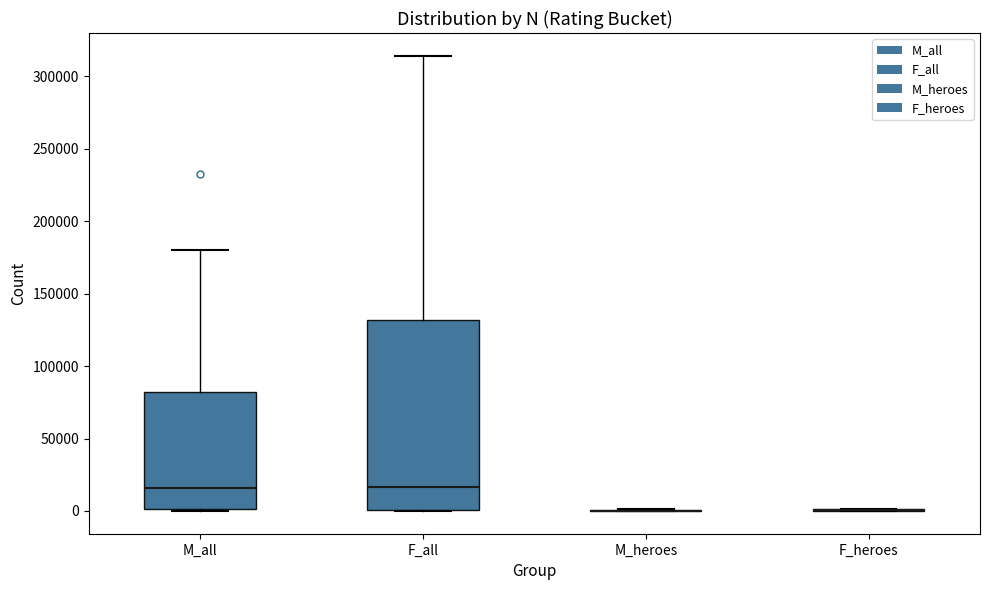

Comparing the boxes themselves (not the whiskers), which one is the tallest?

F_all